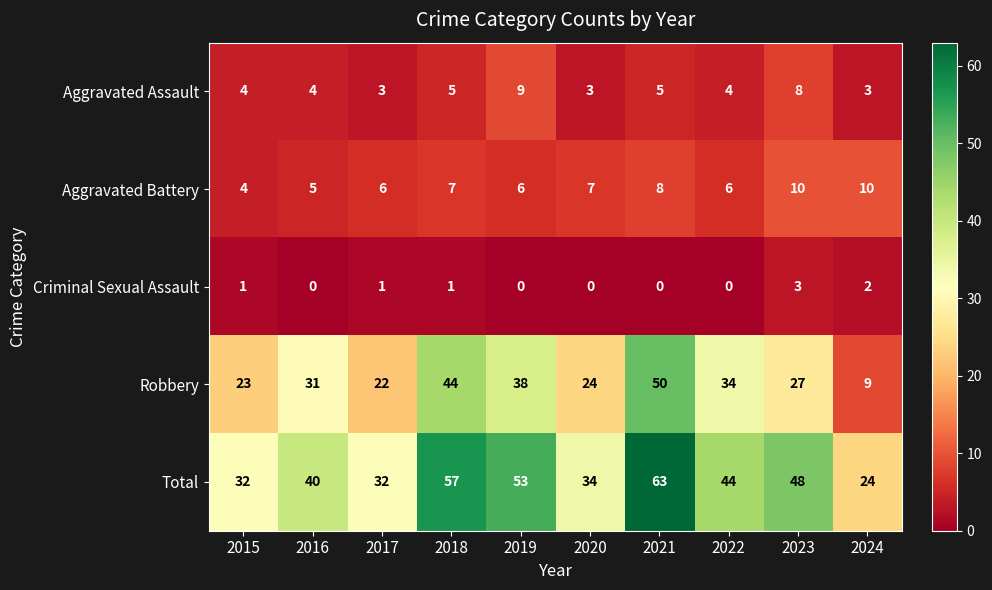

At which label is Total closest to 43?

2022